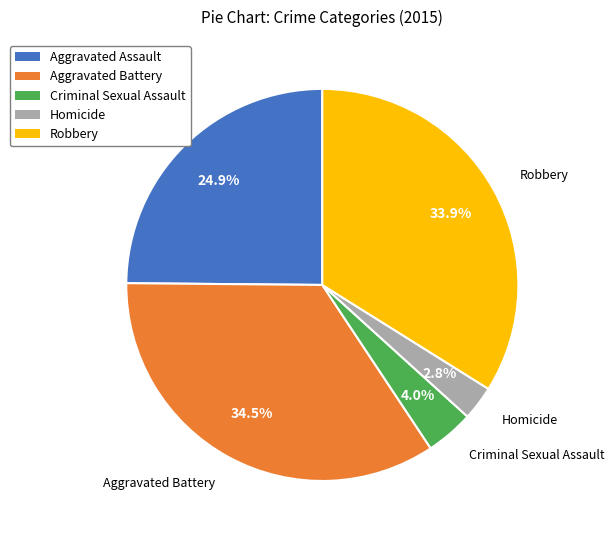

Which has a higher value, Aggravated Assault or Criminal Sexual Assault?

Aggravated Assault